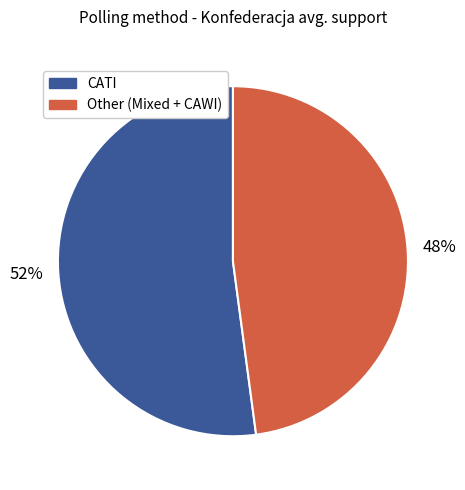

Does any single category account for the majority?

Yes